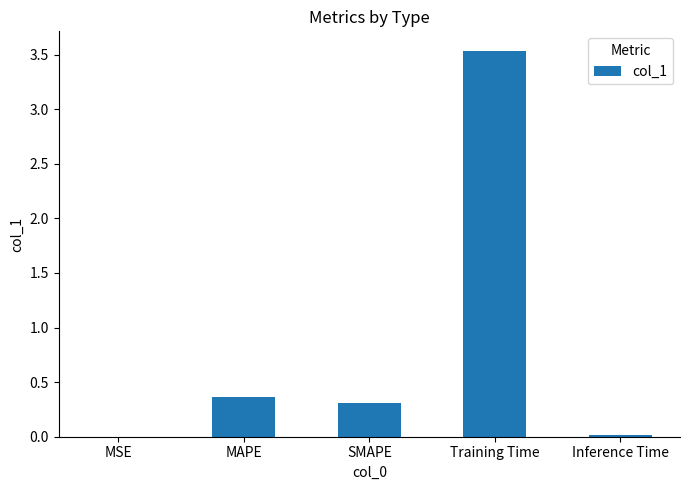

Are the bars horizontal?

No